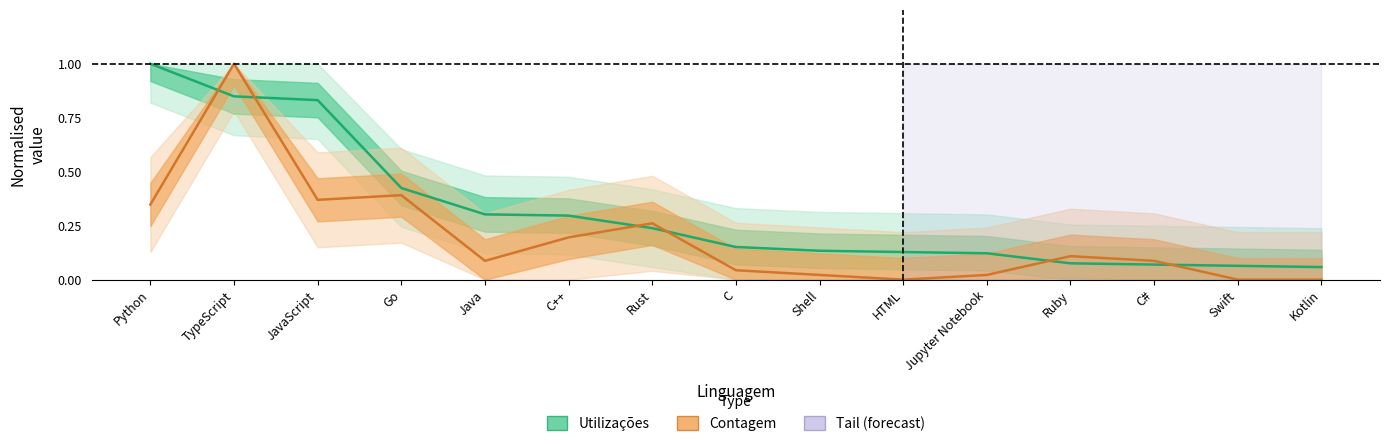

What is the total value across all series at Python?

1.3